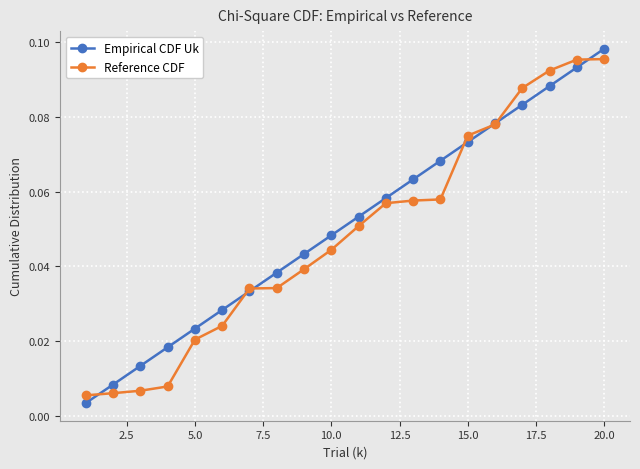

At how many categories does at least one series exceed 0?

20